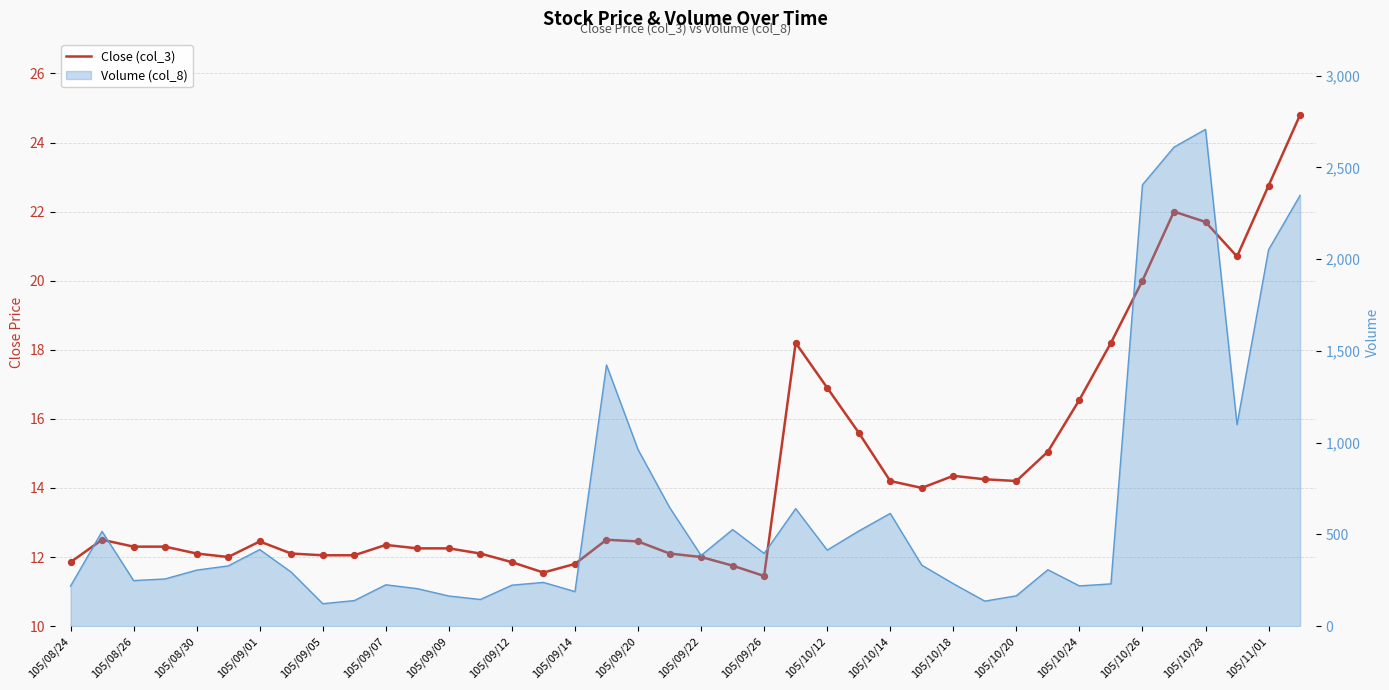

What is the change in value from 105/10/18 to 105/10/24?

+2.2